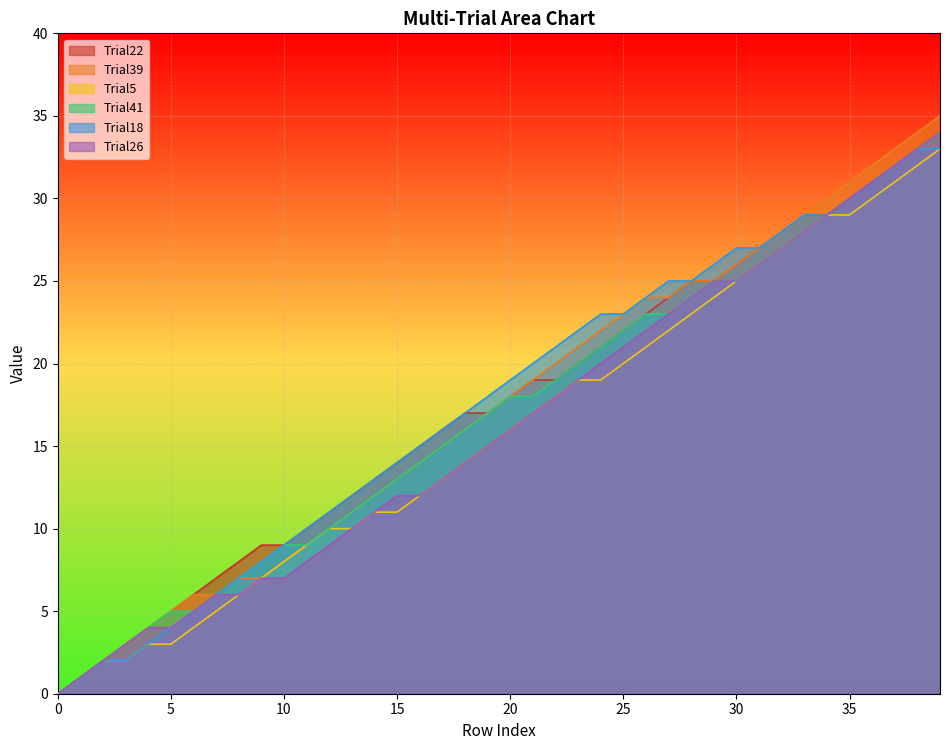

What is the total value across all series at 5?

26